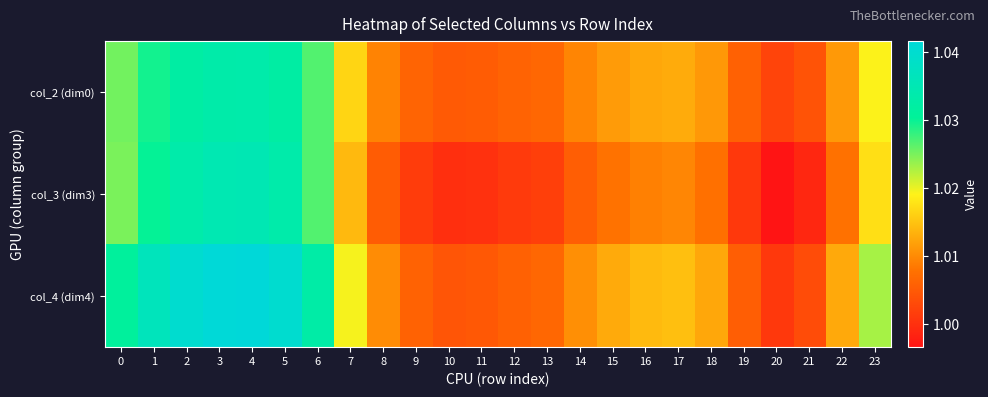

What is the total value across all series at 20?

3.0